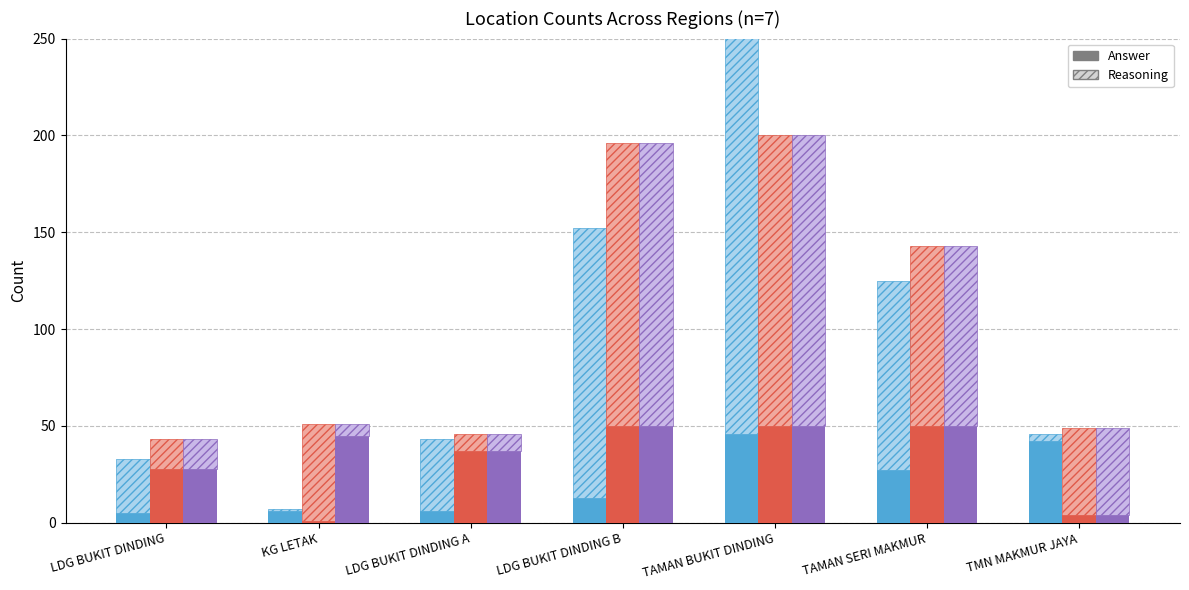

What is the label of the 7th bar from the right?

LDG BUKIT DINDING